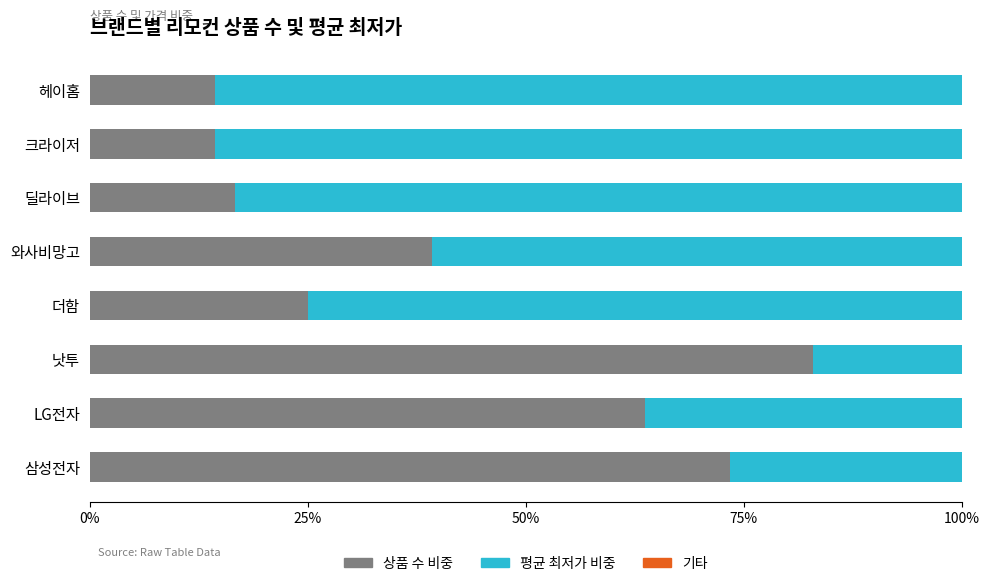

What is the highest value of the 상품 수 비중 series?

82.9